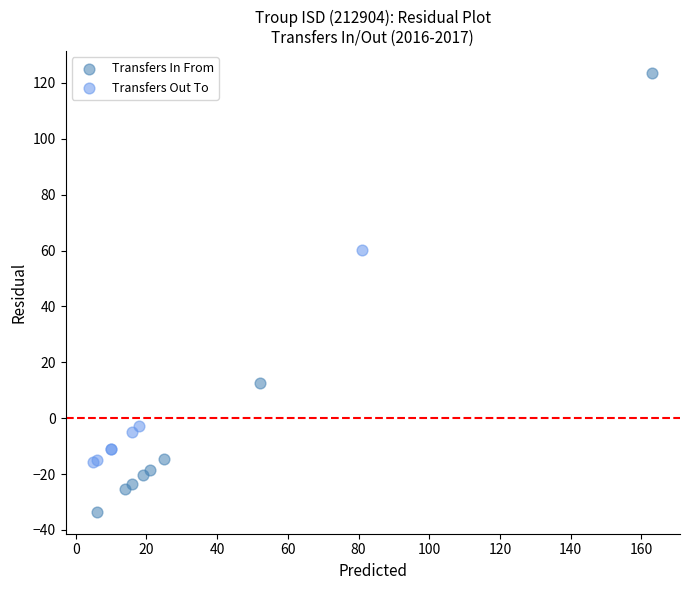

Which series has the largest Y range (max minus min)?

Transfers In From